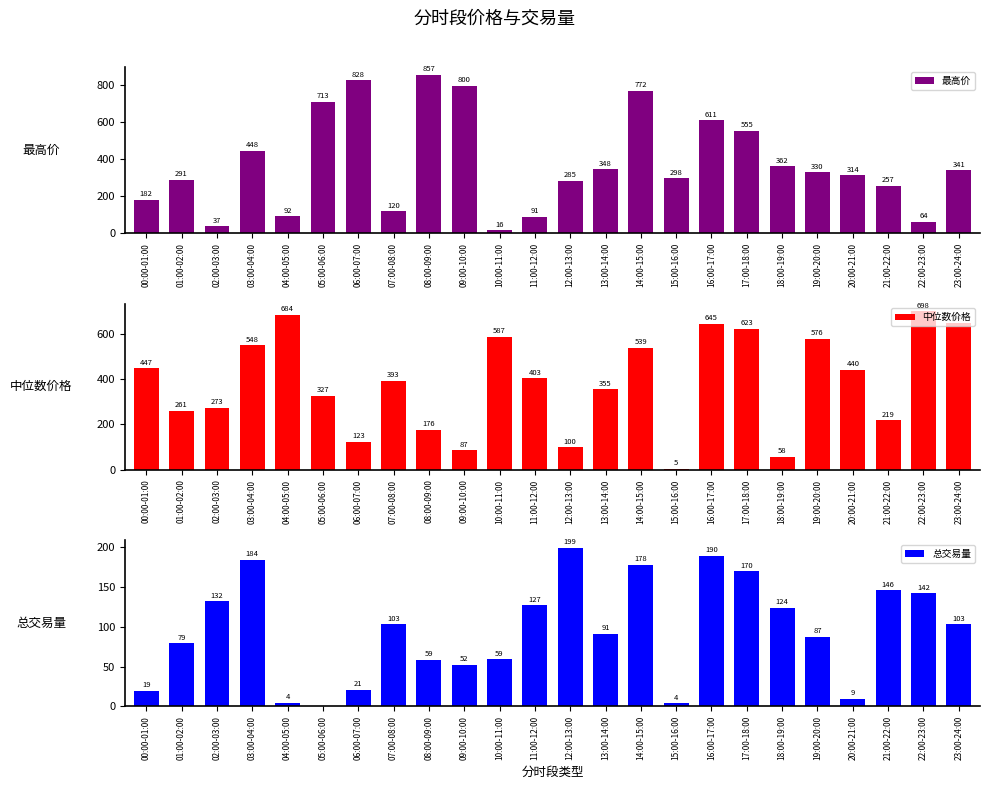

Are the bars grouped side by side (vs. stacked)?

Yes